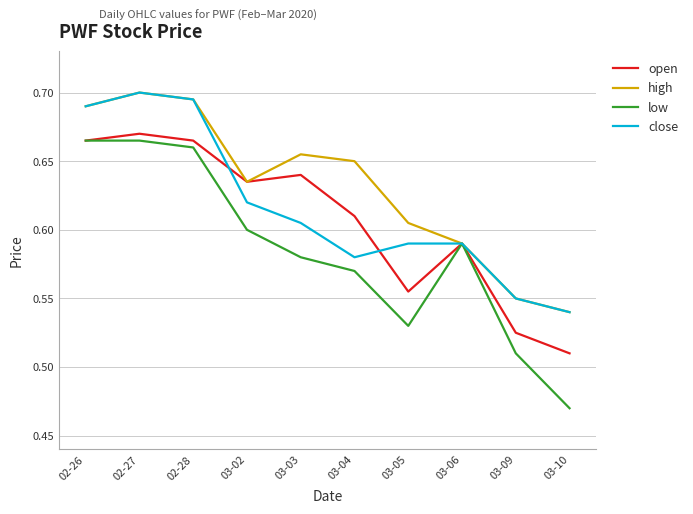

Is it true that open equals 0.1 at 02-27?

False